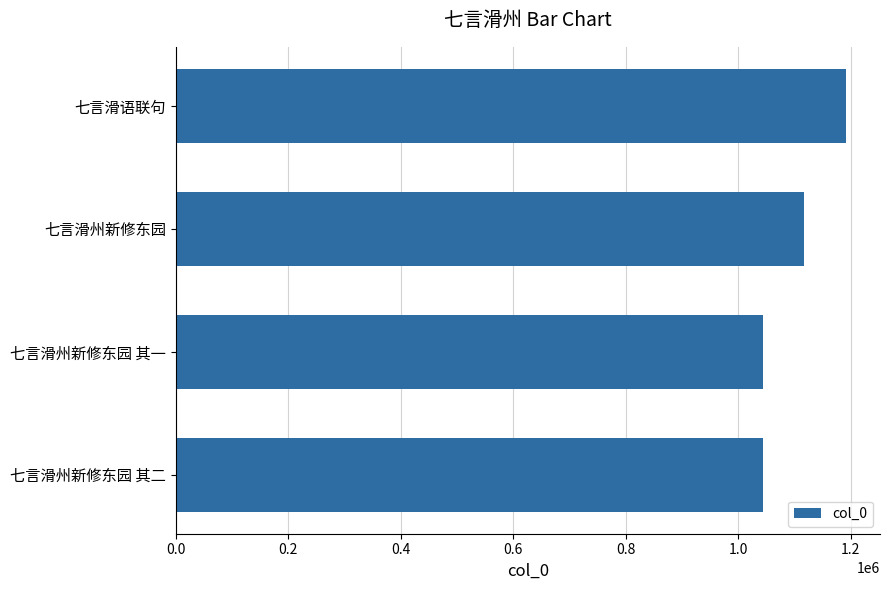

How many data points does each series have?

4